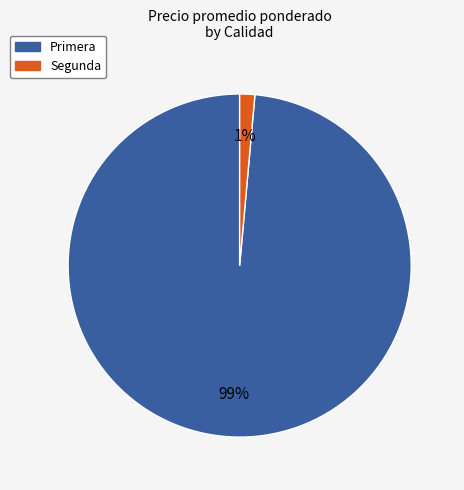

Rank the categories by value from highest to lowest.

Primera, Segunda